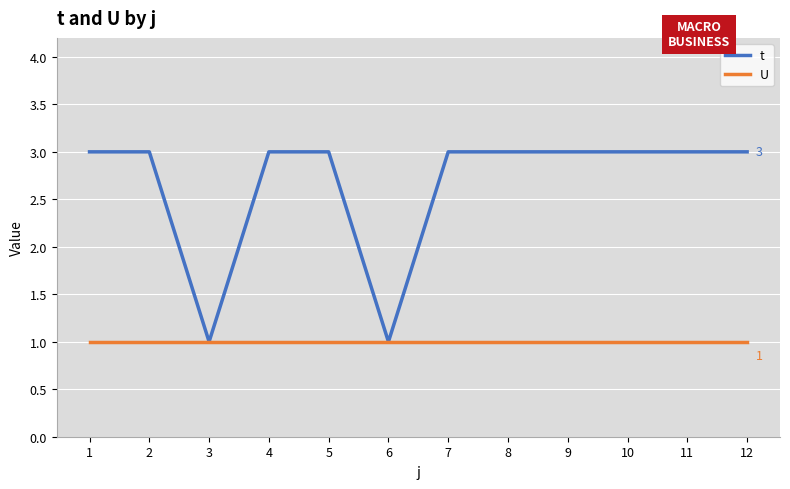

Does the chart display data point markers on the line(s)?

No